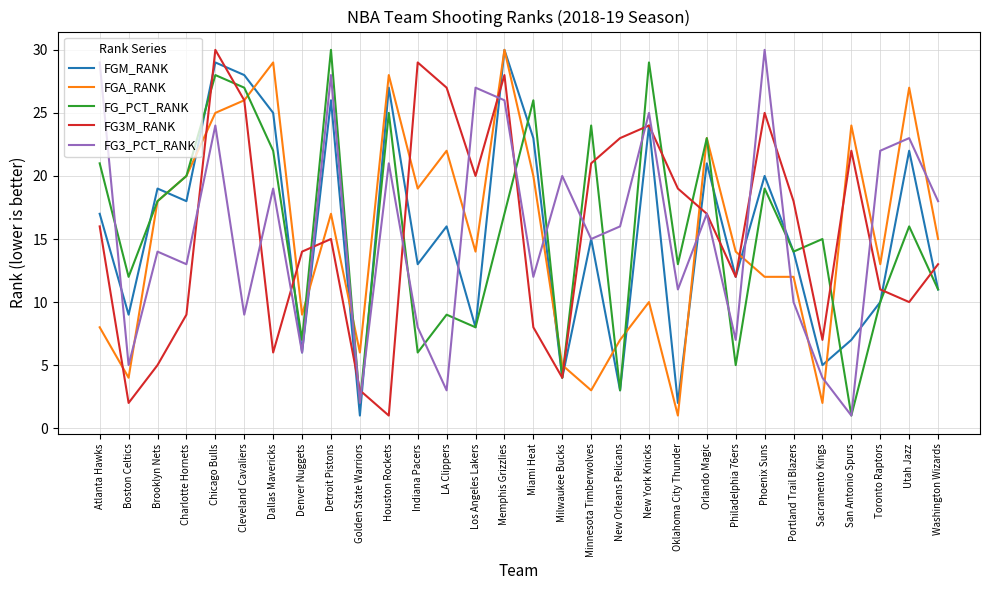

Where is the first local maximum for FG3M_RANK?

Chicago Bulls